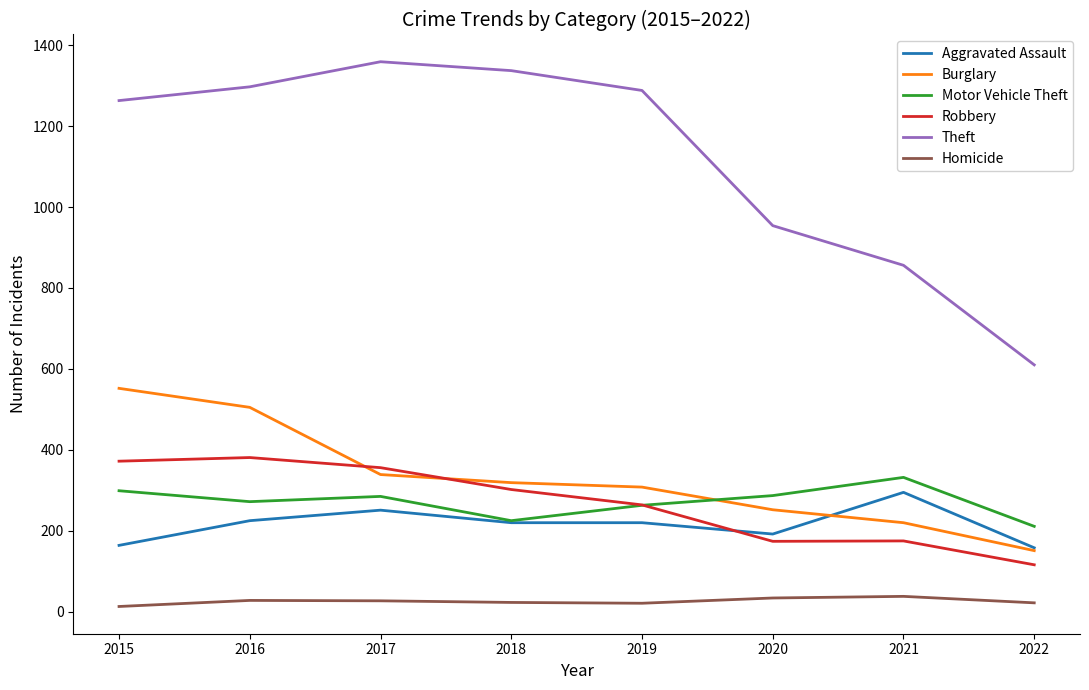

Which category has the lowest value in the Theft series?

2022